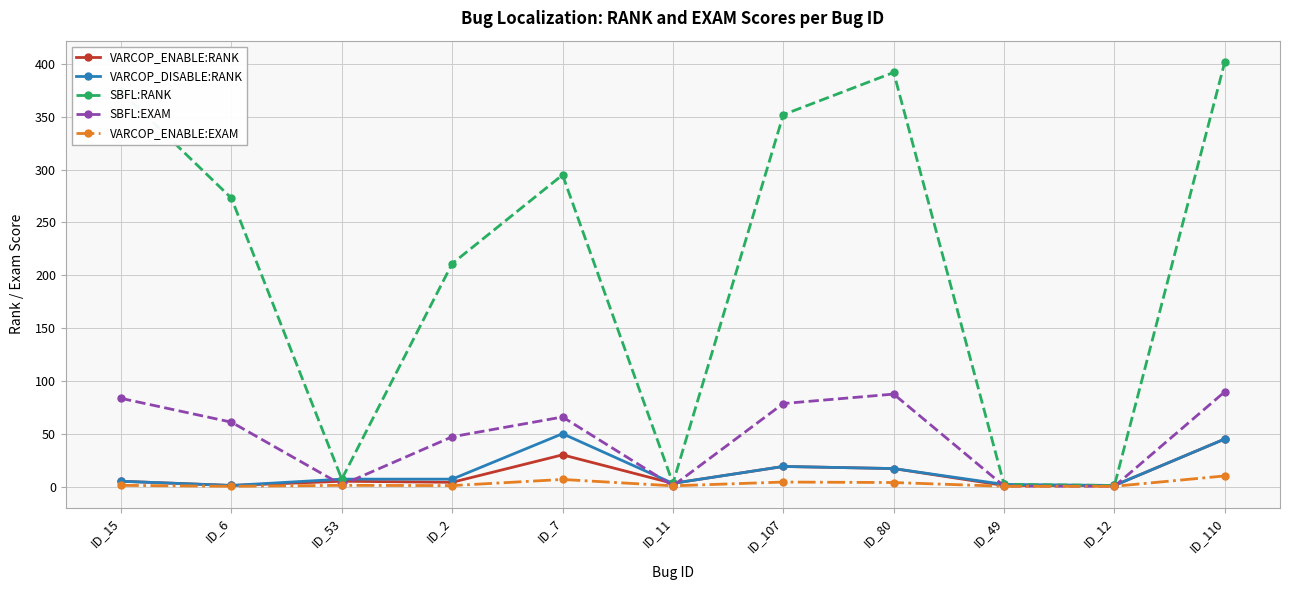

Where is the first local maximum for SBFL:RANK?

ID_7